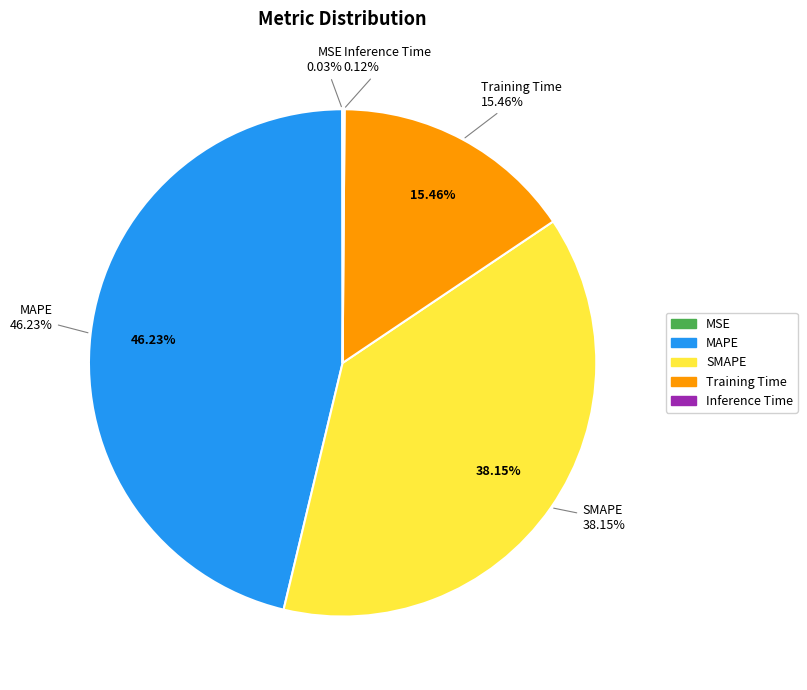

Which category has the biggest portion of the pie?

MAPE